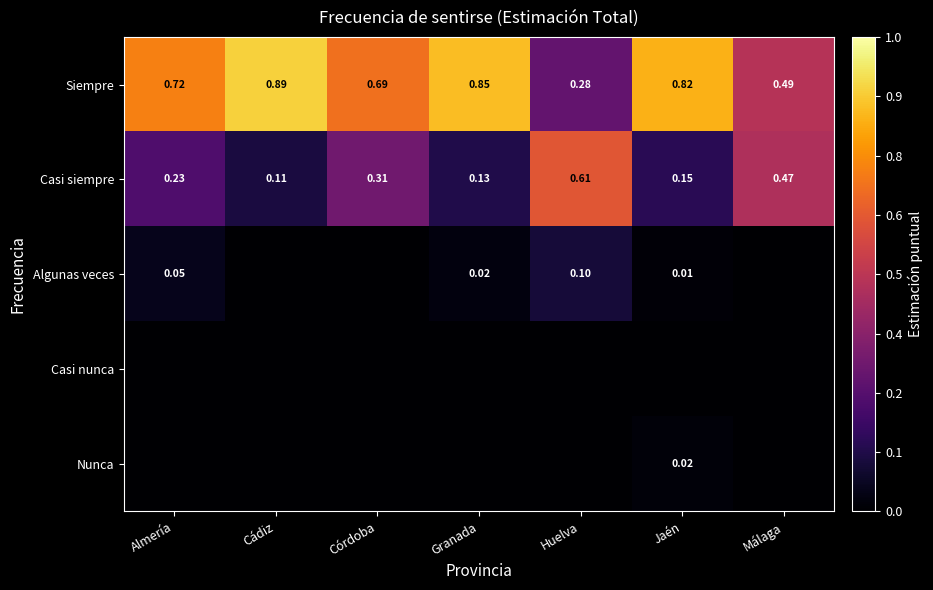

Which category has the highest value in the Casi siempre series?

Huelva